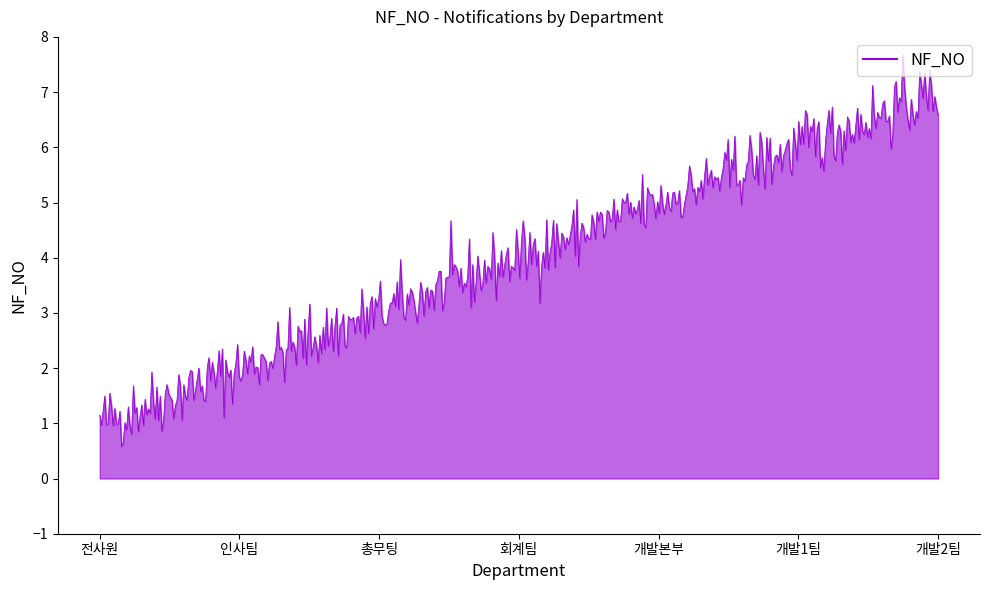

What is the minimum value shown in the chart?

0.6